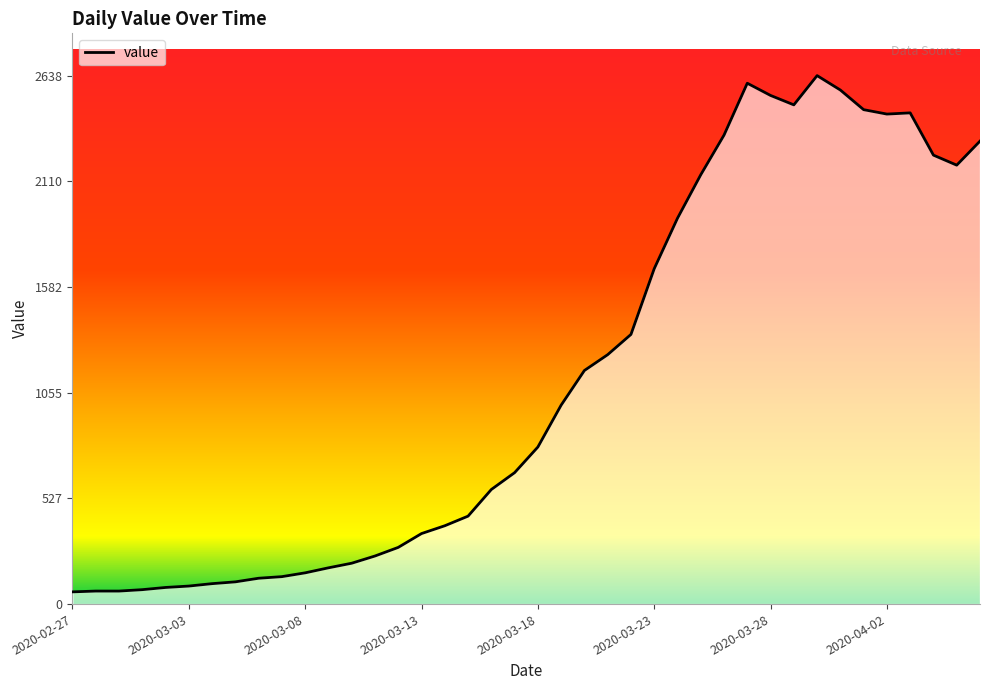

True or false: there are more than 1 points higher than both neighbors.

True